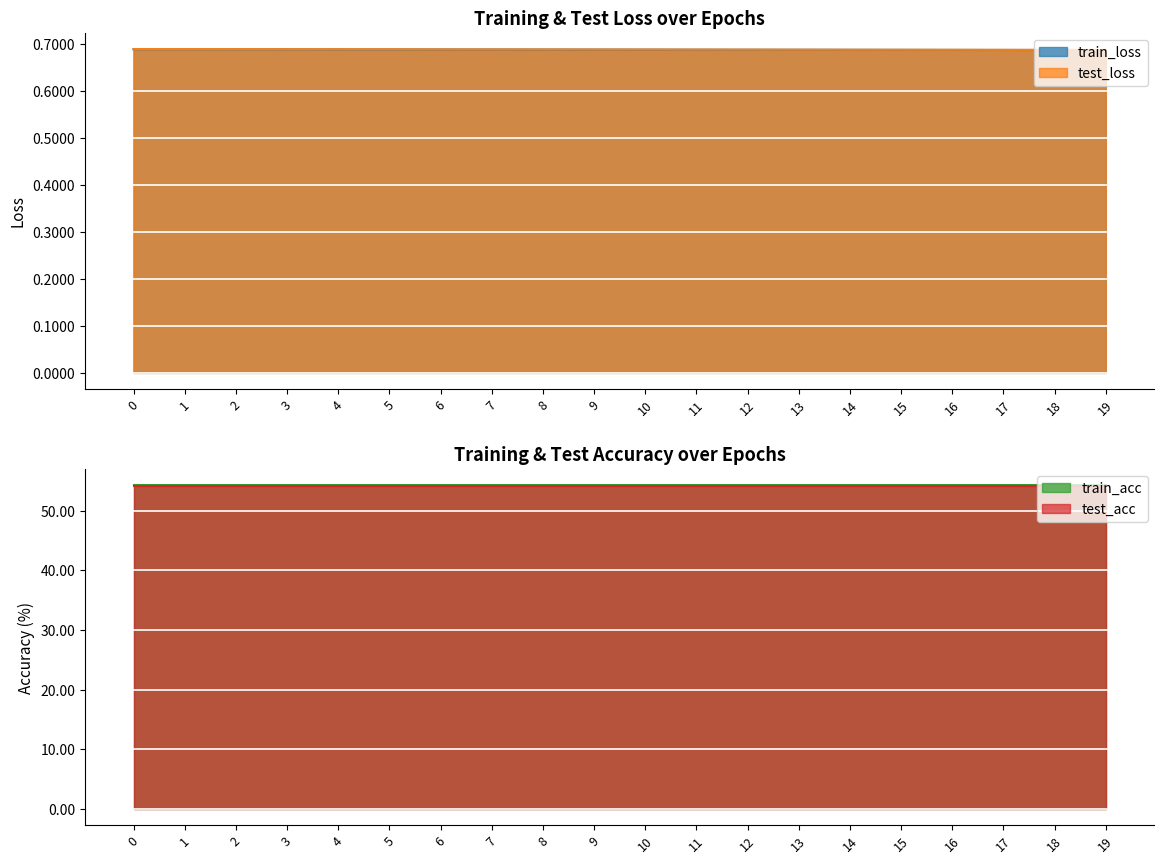

True or false: train_loss and test_loss cross at least once.

False